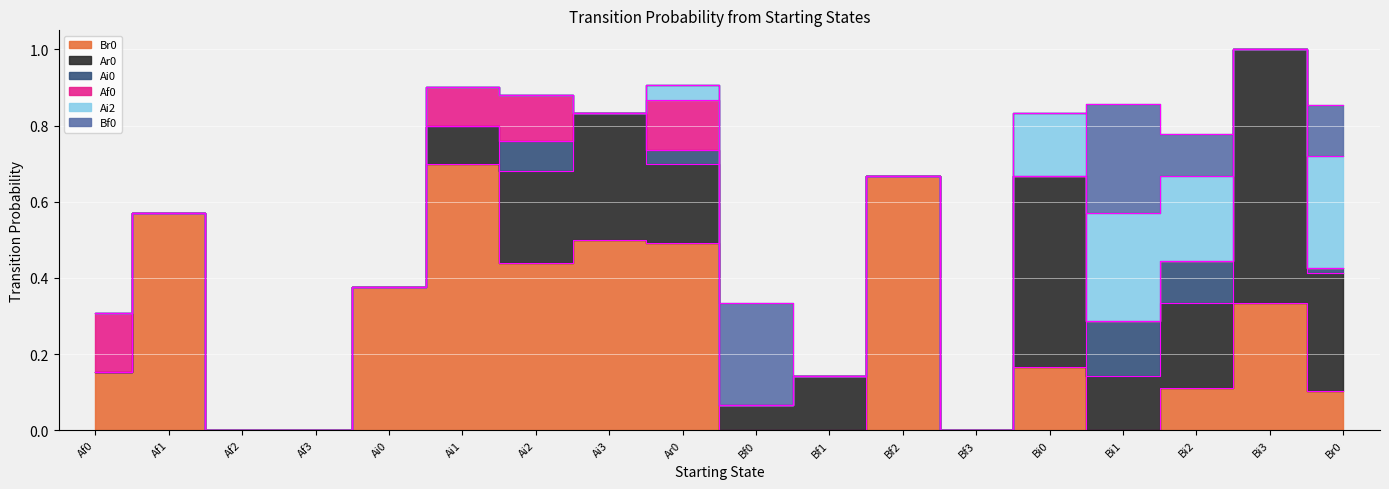

Which series ends up on top after the final intersection of Br0 and Ai0?

Ai0